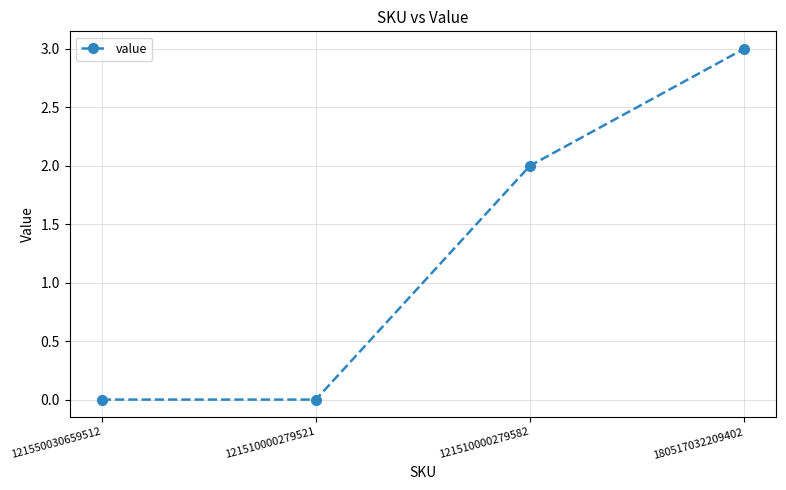

How many values are between 0 and 3?

4